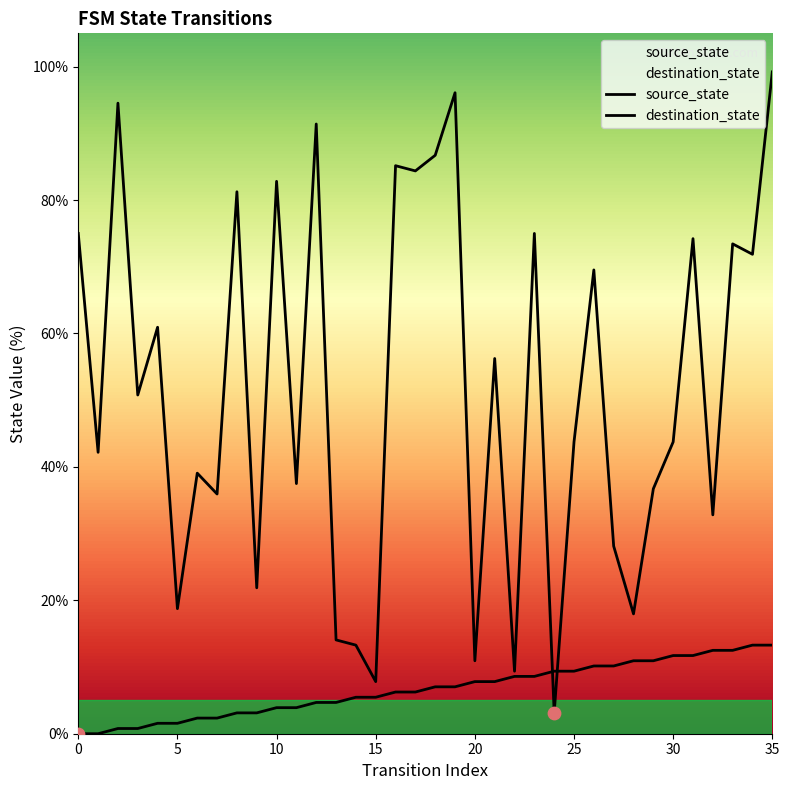

Which series has the largest total across all categories?

destination_state